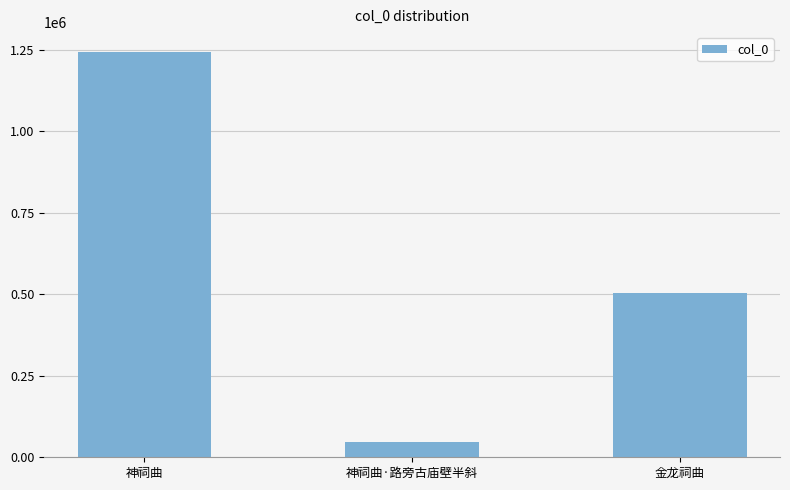

Which label corresponds to the smallest value in the chart?

神祠曲·路旁古庙壁半斜